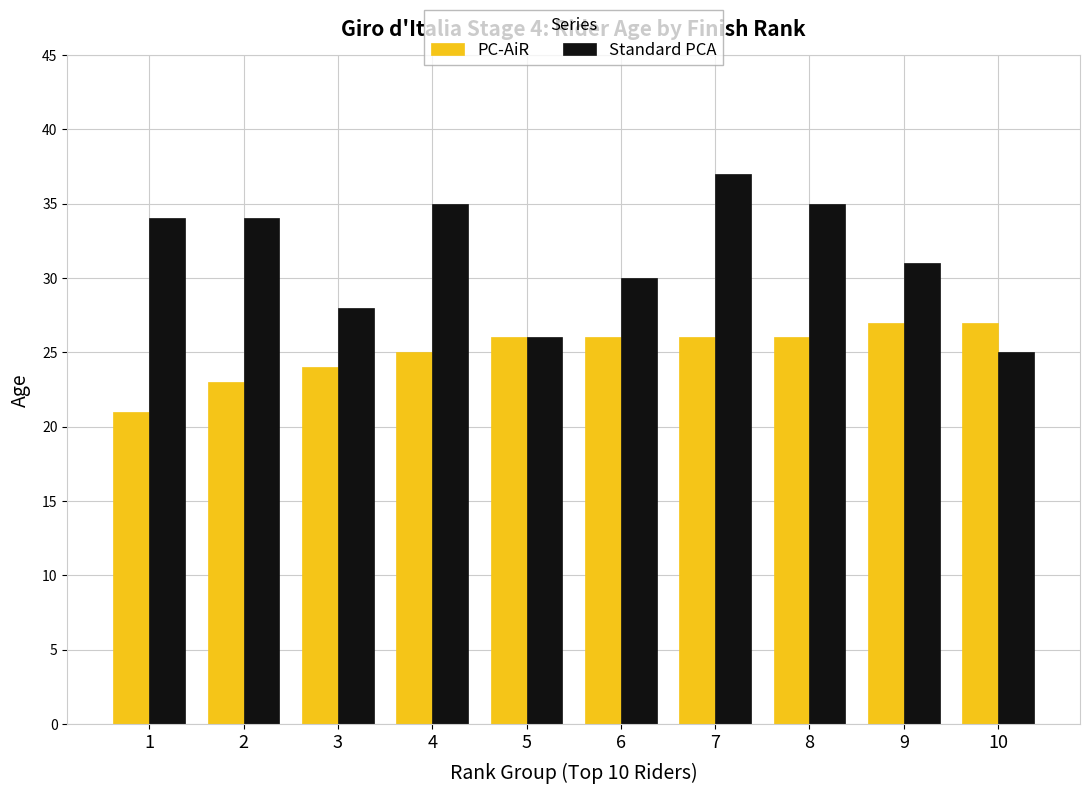

Rank the series at 8 from lowest to highest value.

PC-AiR, Standard PCA